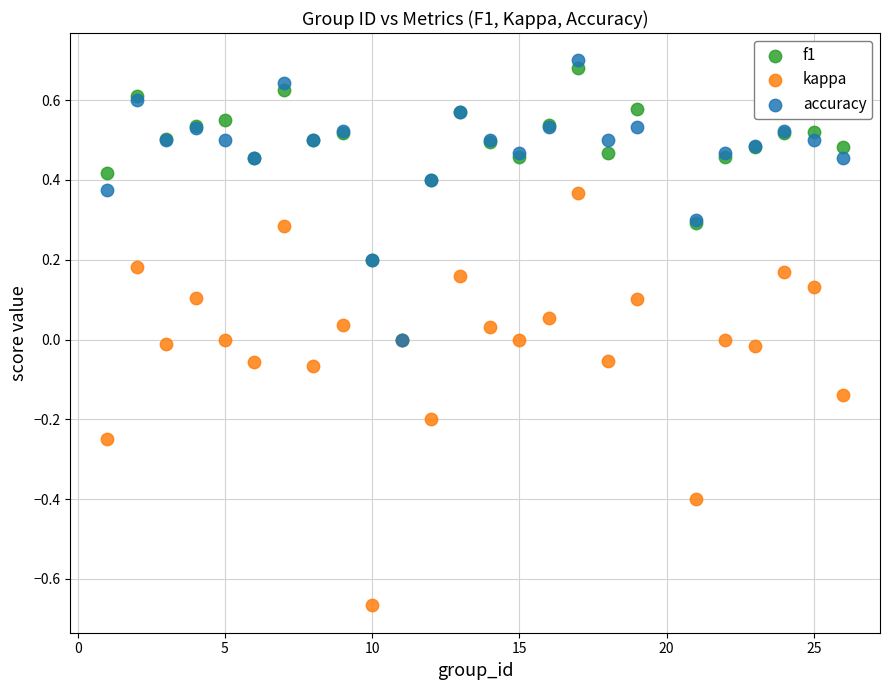

Which series contains the lowest Y value?

kappa